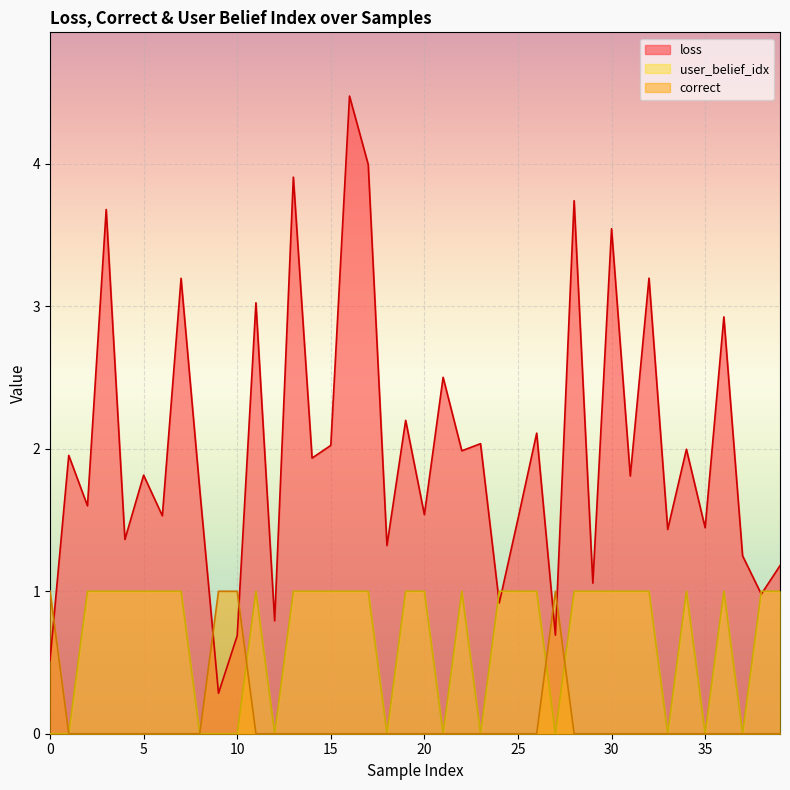

Between which two adjacent categories do user_belief_idx and loss first intersect?

23 and 24